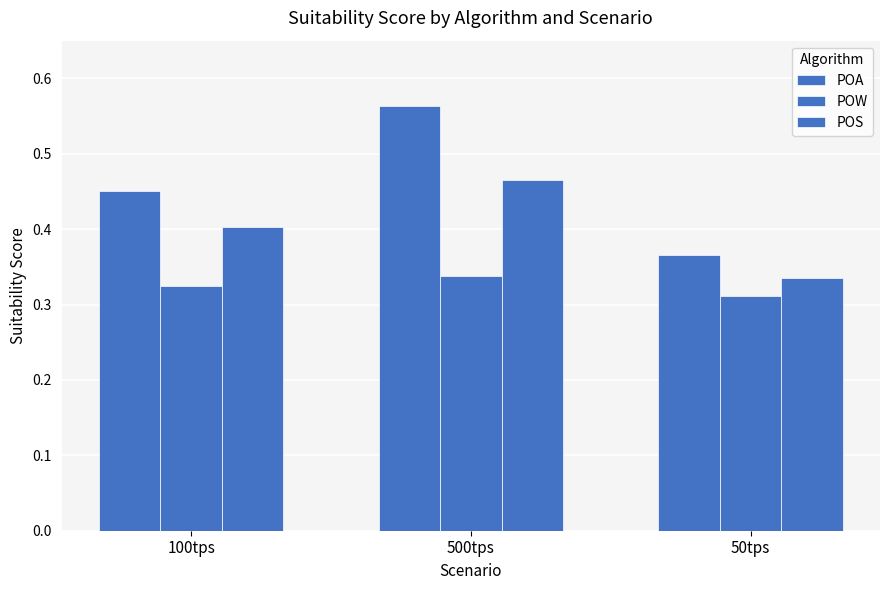

How many bars are there in each group?

3